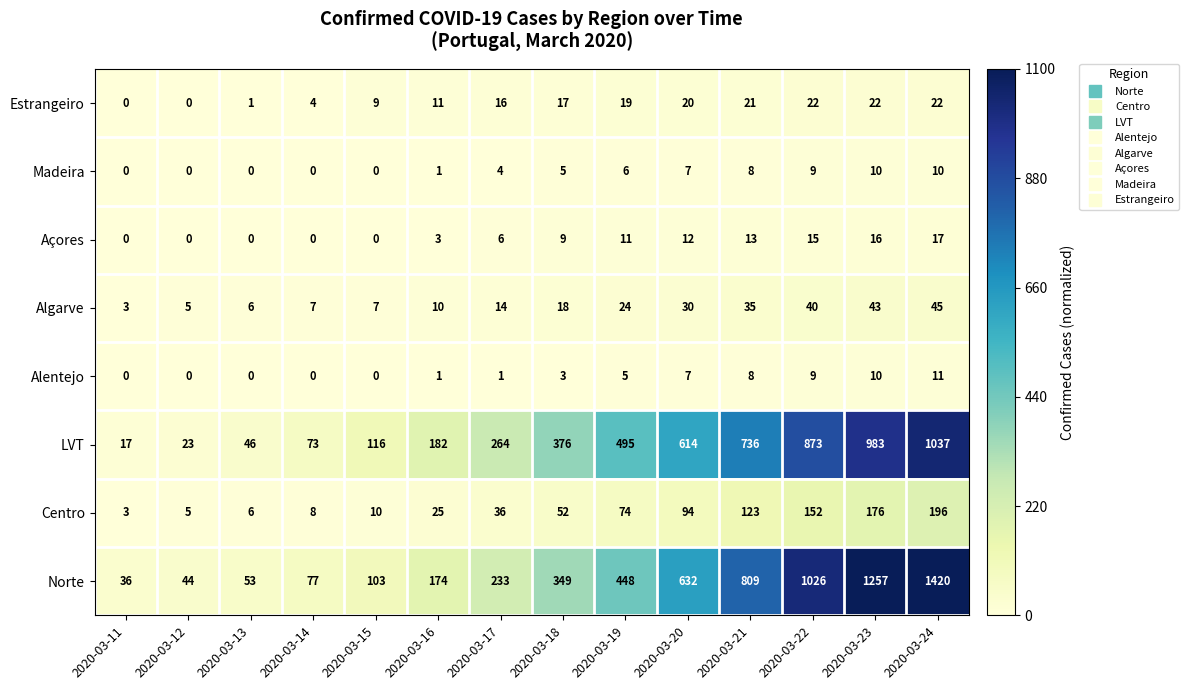

What is the total value across all series at 2020-03-11?

59